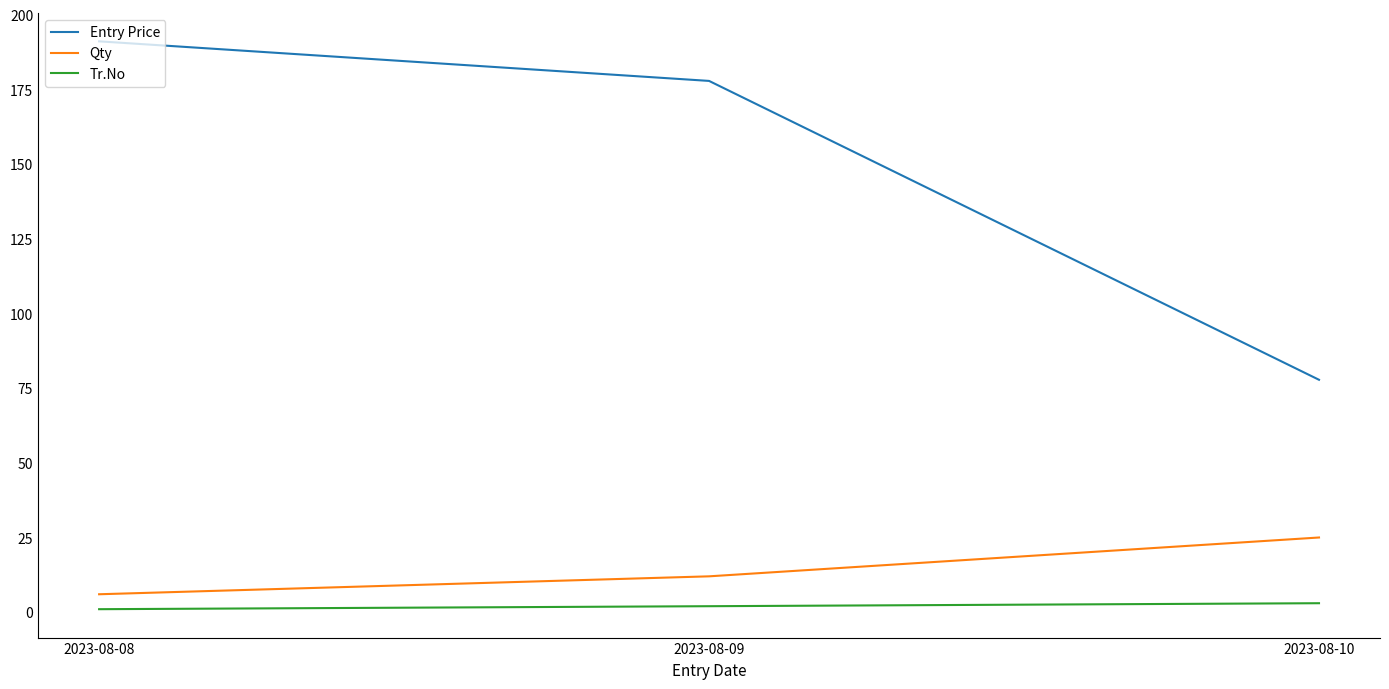

What are all the series names shown in the legend?

Entry Price, Qty, Tr.No